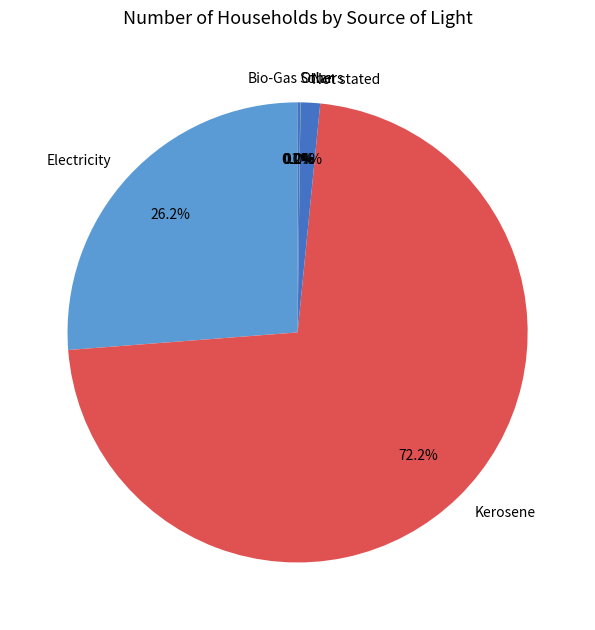

What portion of the pie excludes Kerosene?

27.8%